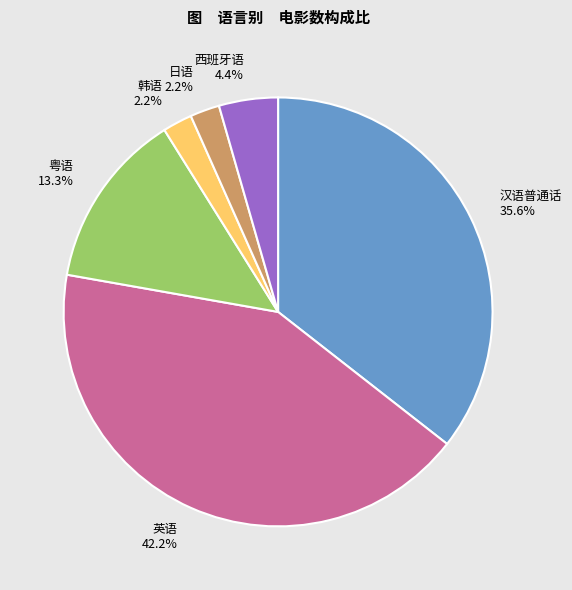

How many slices are in this pie chart?

6